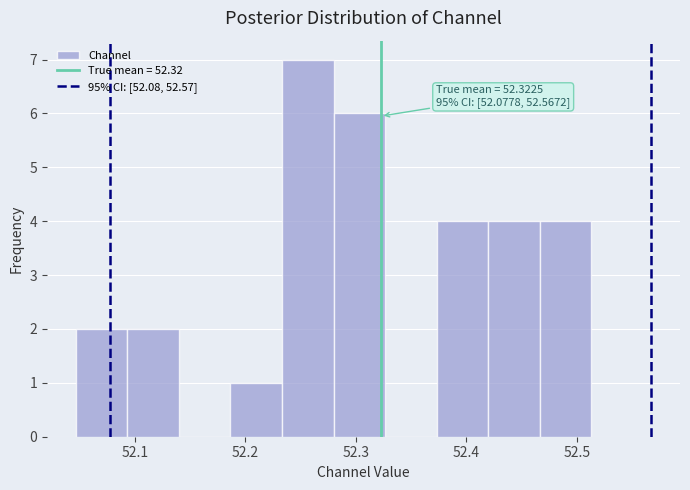

Over which range of the x-axis is the bar tallest?

52.23 to 52.28